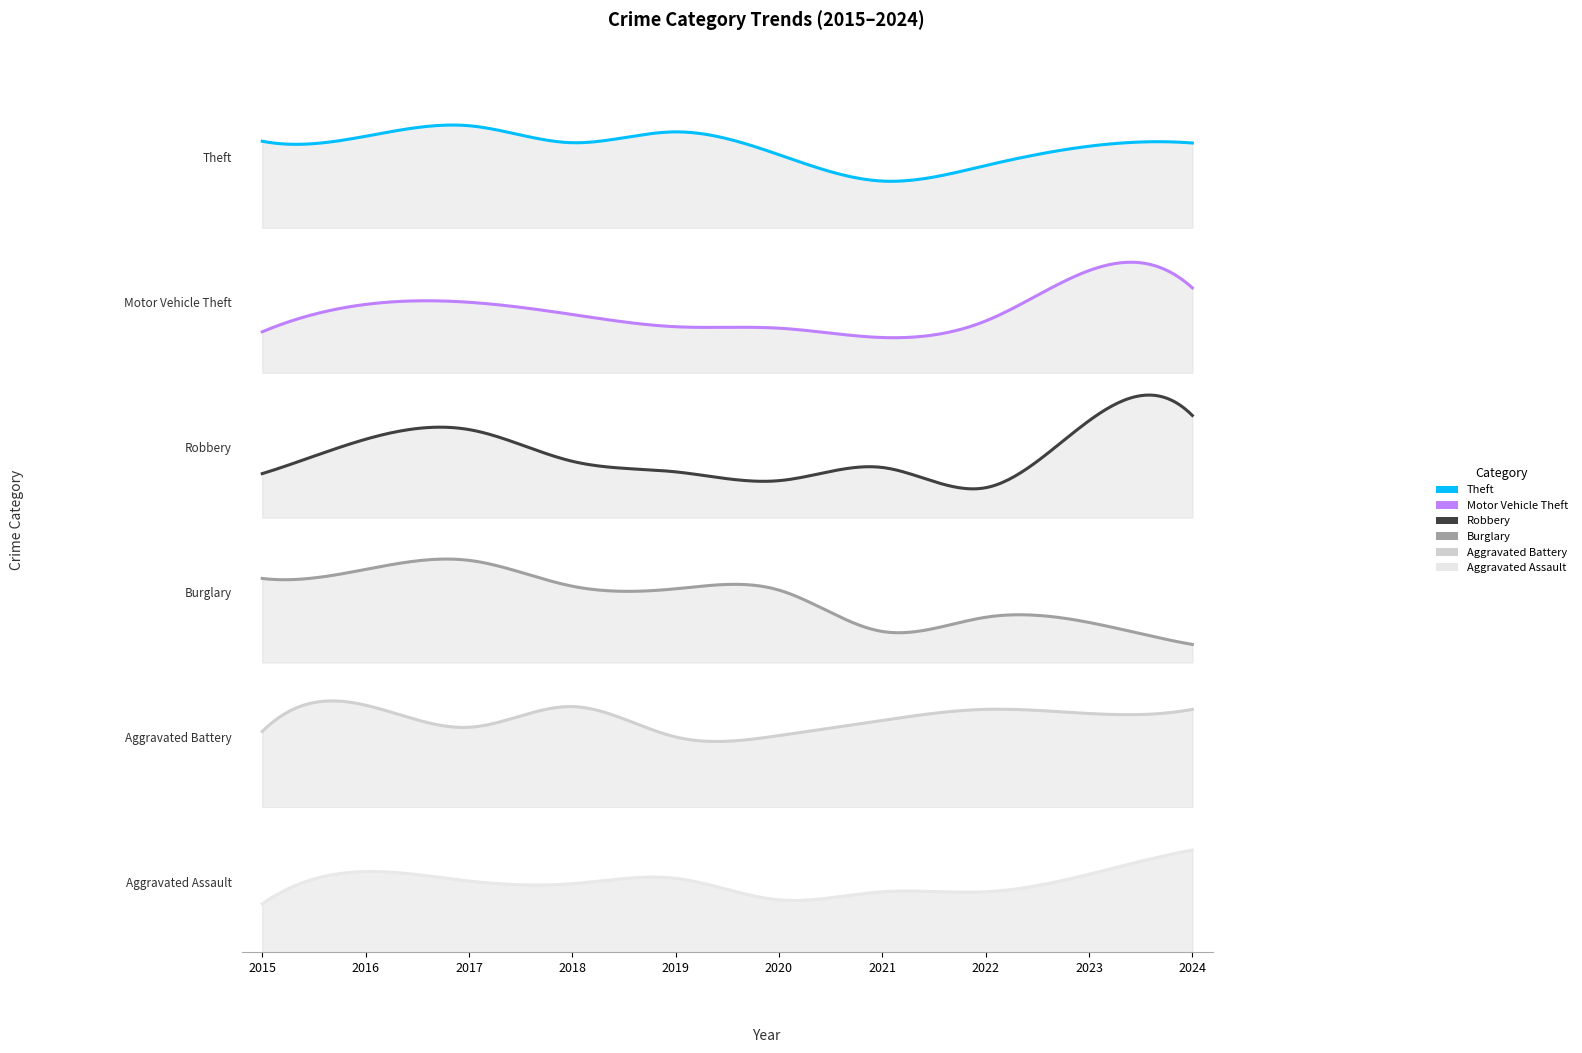

In Theft, how many points are lower than both neighbors (excluding endpoints)?

2